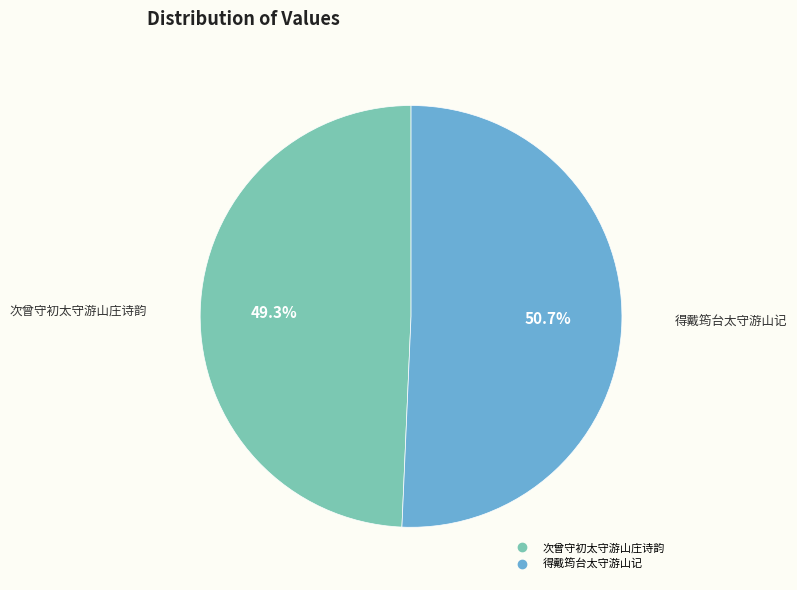

Which slice is the smallest?

次曾守初太守游山庄诗韵